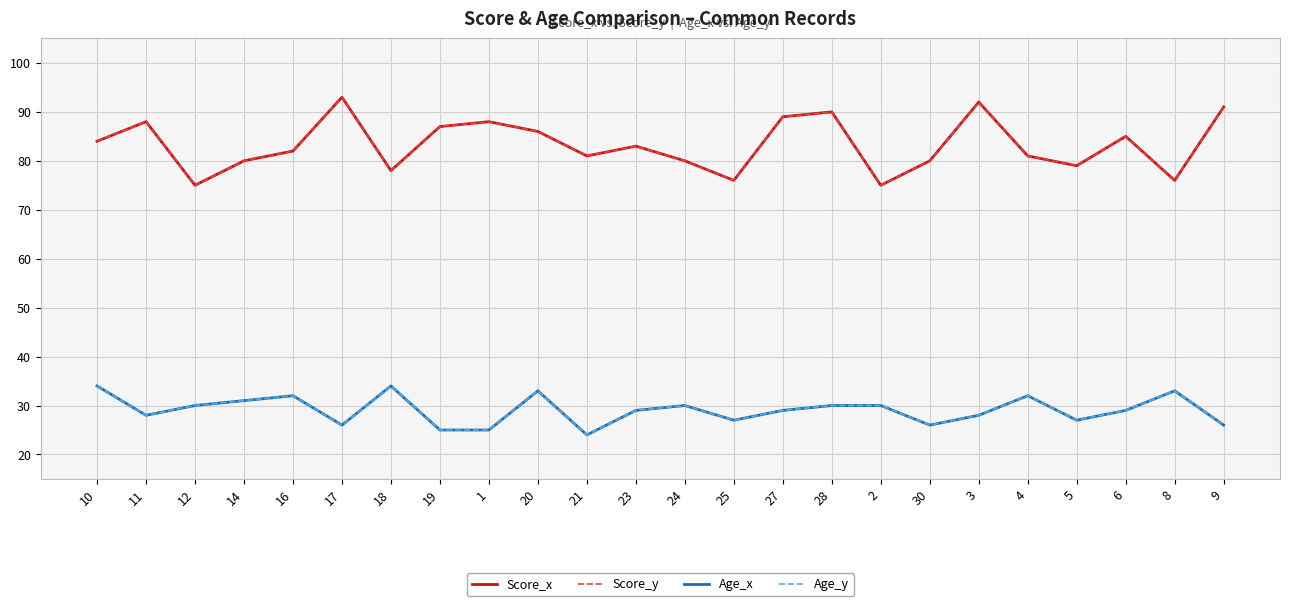

Does the chart have visible grid lines?

Yes